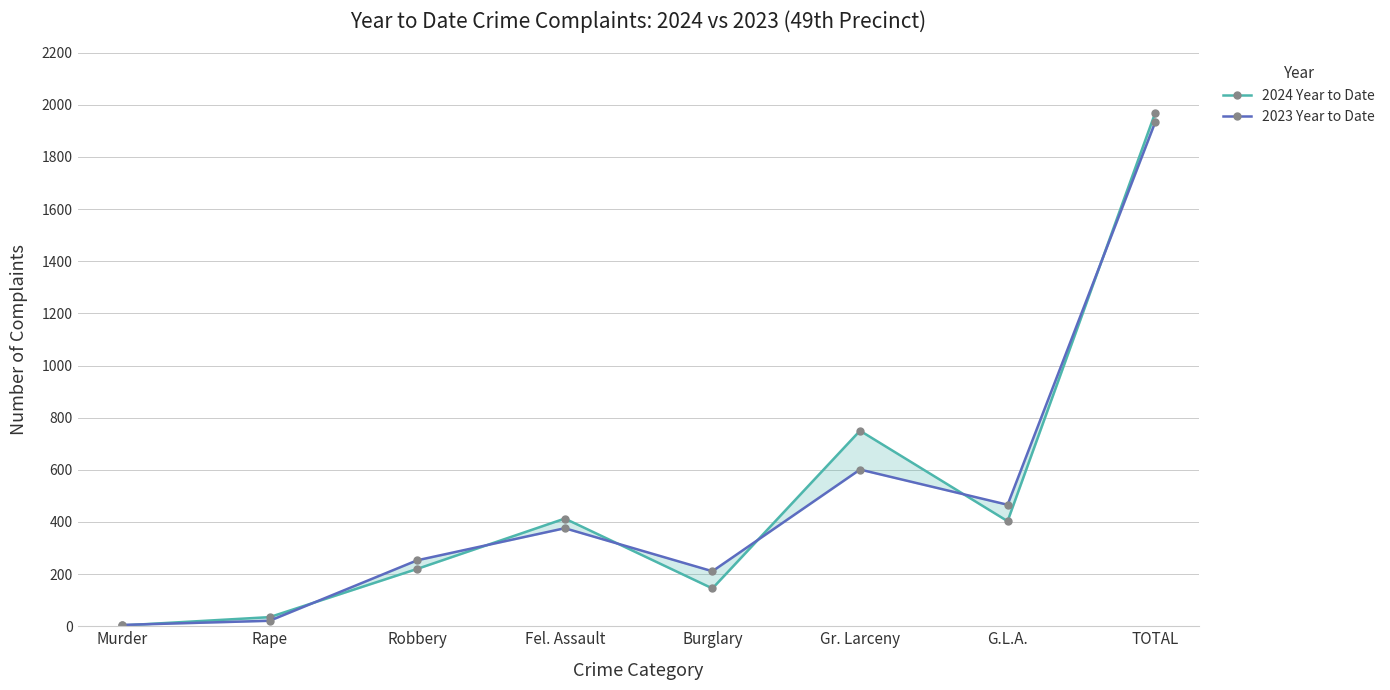

The 2024 Year to Date series shows 413 at Fel. Assault. True or false?

True